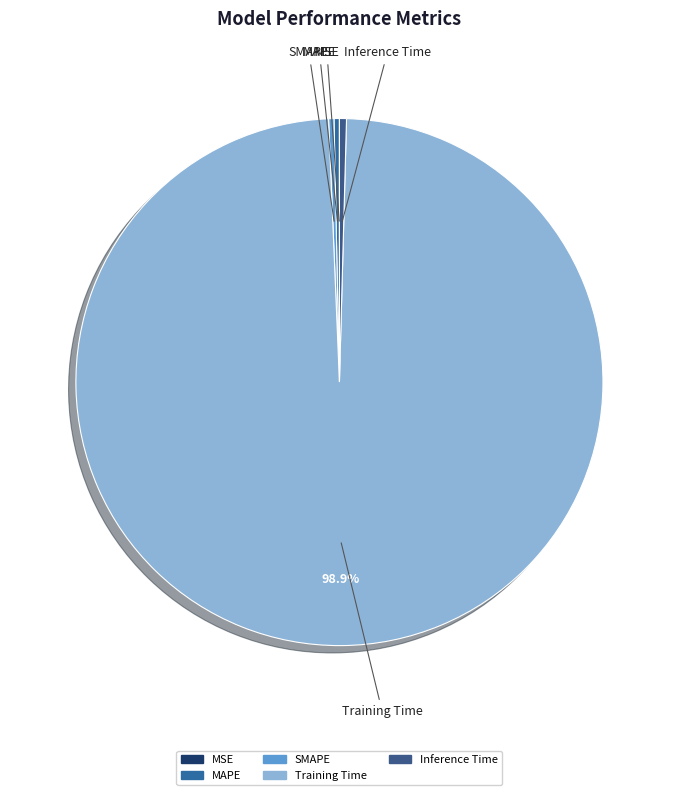

Which category has the biggest portion of the pie?

Training Time